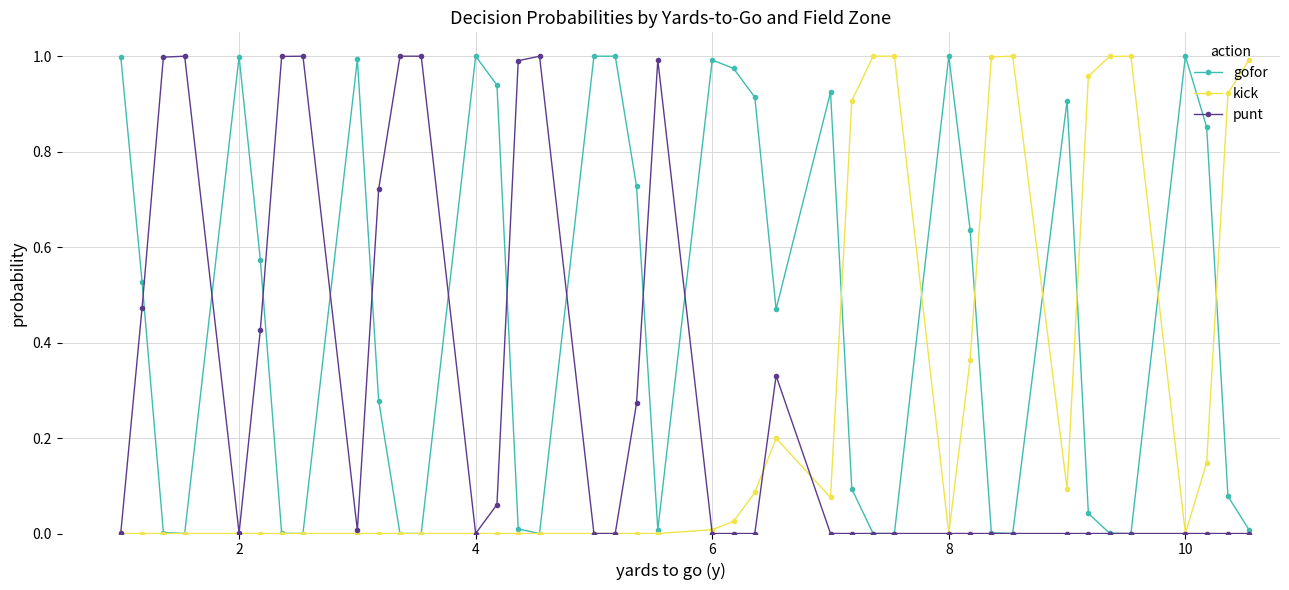

True or false: gofor has more than 0 interior local peaks.

True